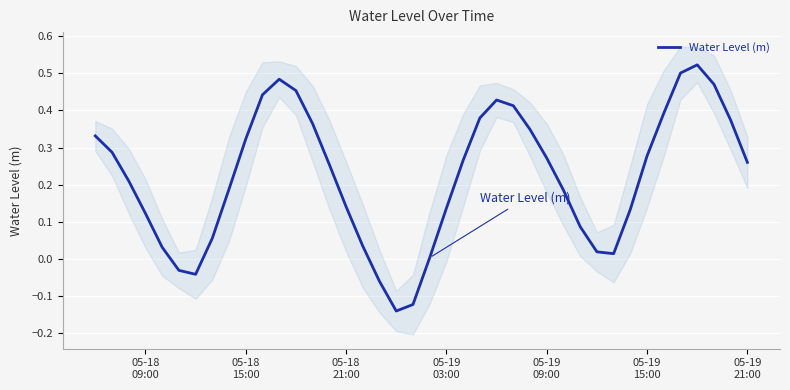

What is the smallest value displayed?

-0.1